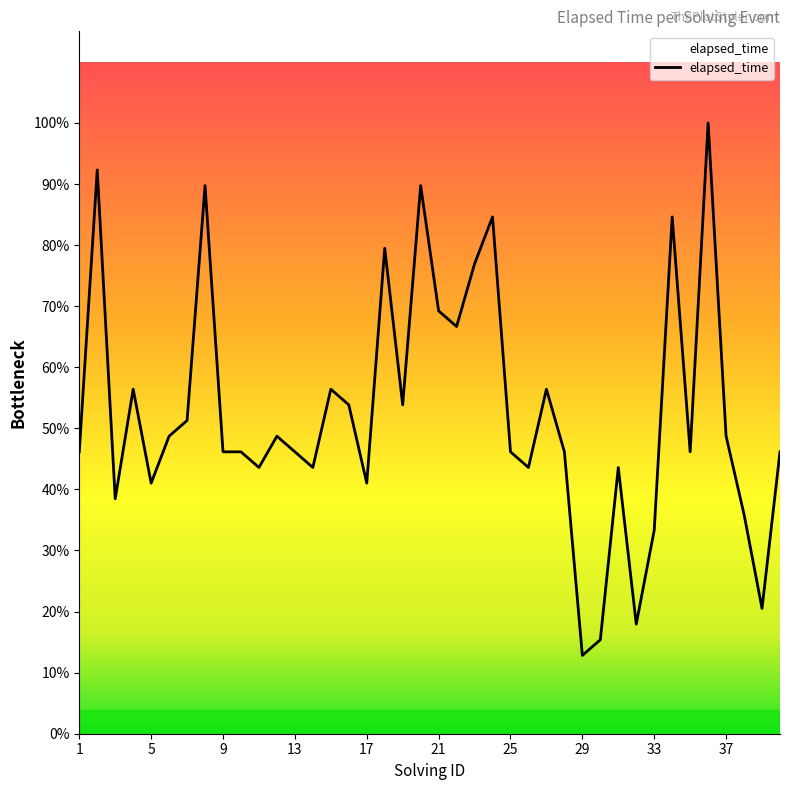

Does the chart have visible grid lines?

No